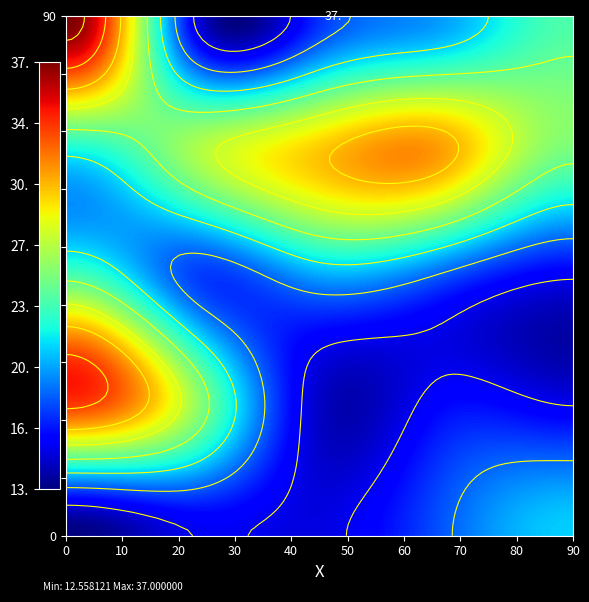

Between 21 and 22, which is larger?

21